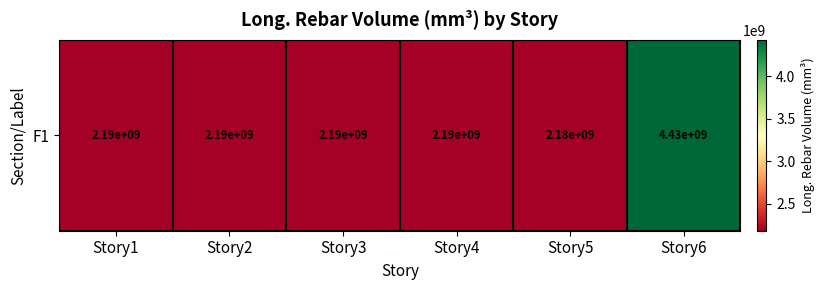

What is the approximate value at Story4?

2192309897.0